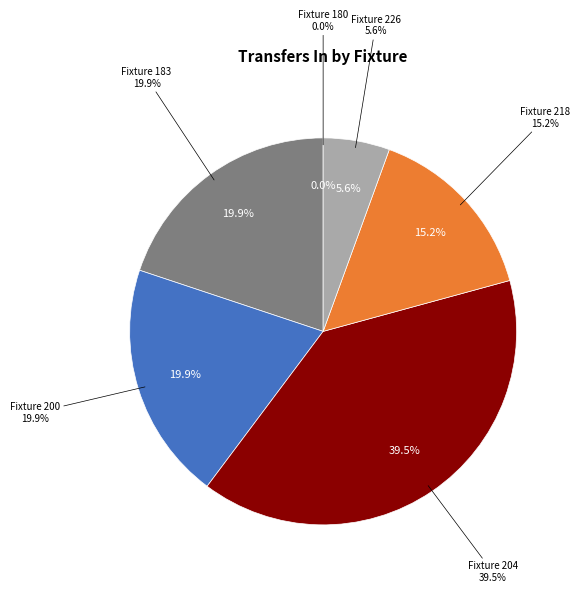

What percentage is the Fixture 183 slice, to the nearest percent?

20%